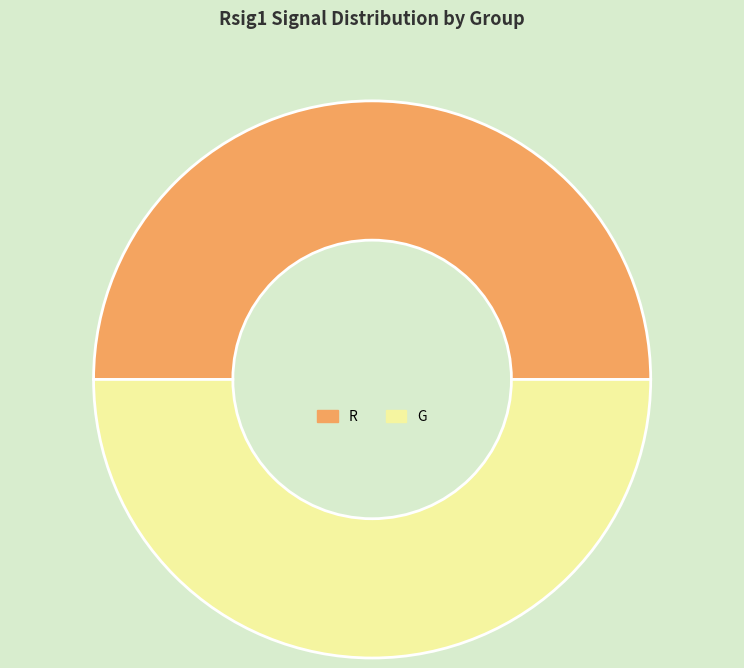

The G slice represents 60% of the pie. True or false?

False